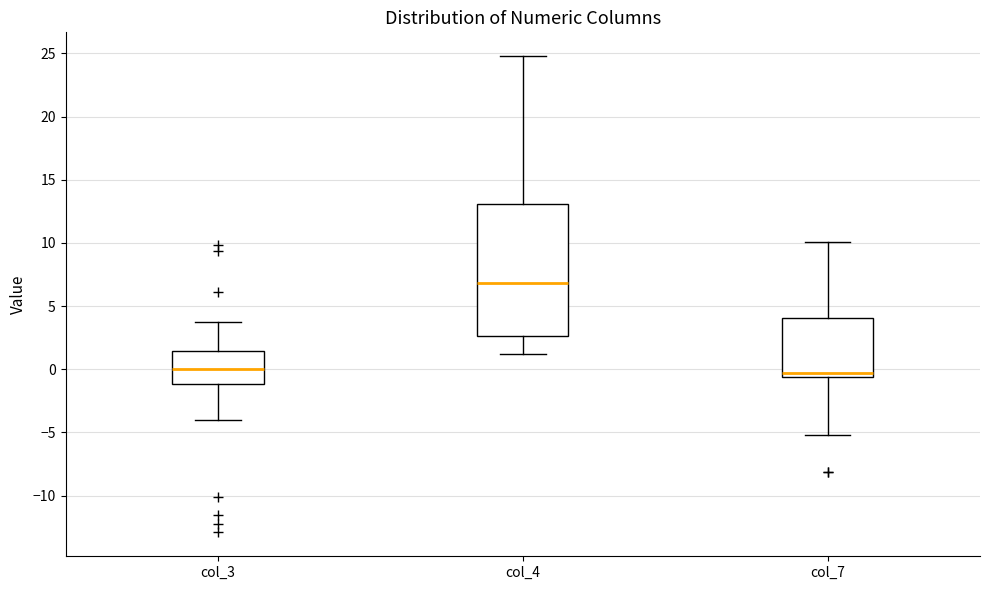

Reading left to right, transcribe this box plot: for each box, give where its median line is, the range the box spans, and where its two whiskers end, as read against the y-axis. The values are not printed on the chart, so give them approximately, as read against the axis.

col_3: median 0.0, box -1.0 to 1.5, whiskers -4.0 to 3.5
col_4: median 7.0, box 2.5 to 13.0, whiskers 1.0 to 25.0
col_7: median -0.5 (just above the box's lower edge), box -0.5 to 4.0, whiskers -5.0 to 10.0